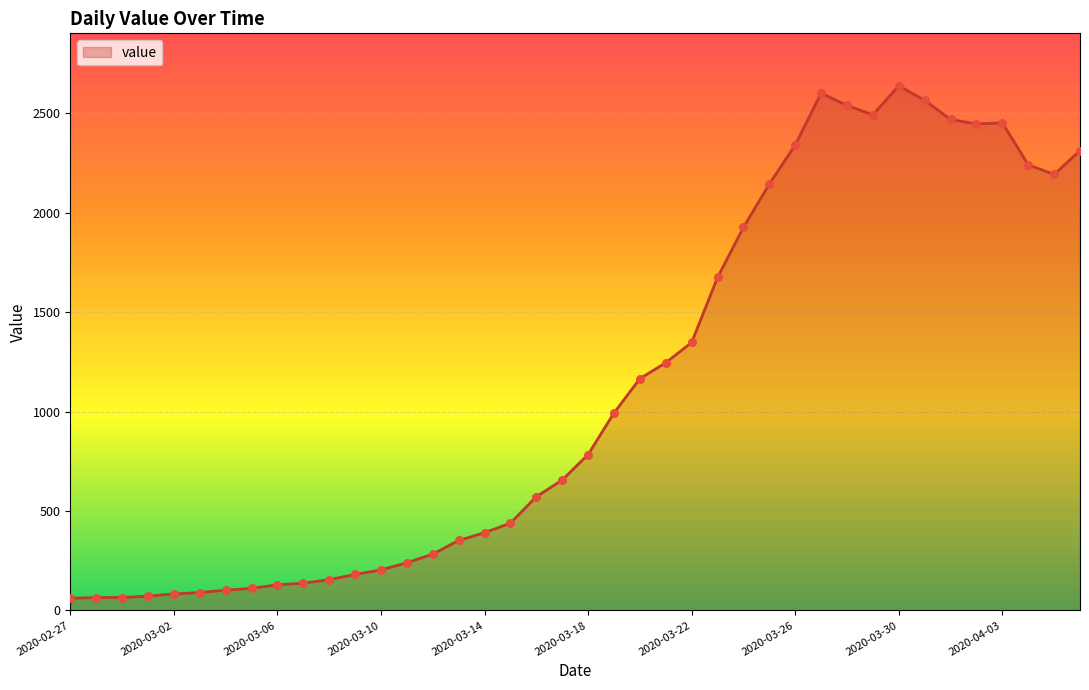

What is the smallest value displayed?

61